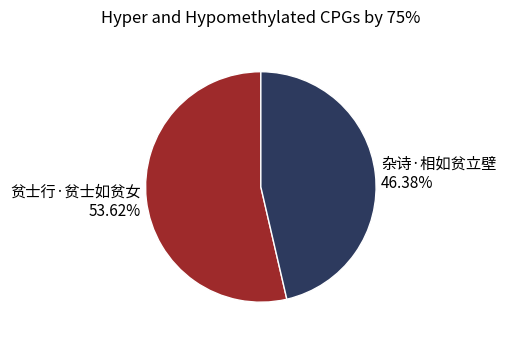

Rank the categories by value from highest to lowest.

贫士行·贫士如贫女, 杂诗·相如贫立壁